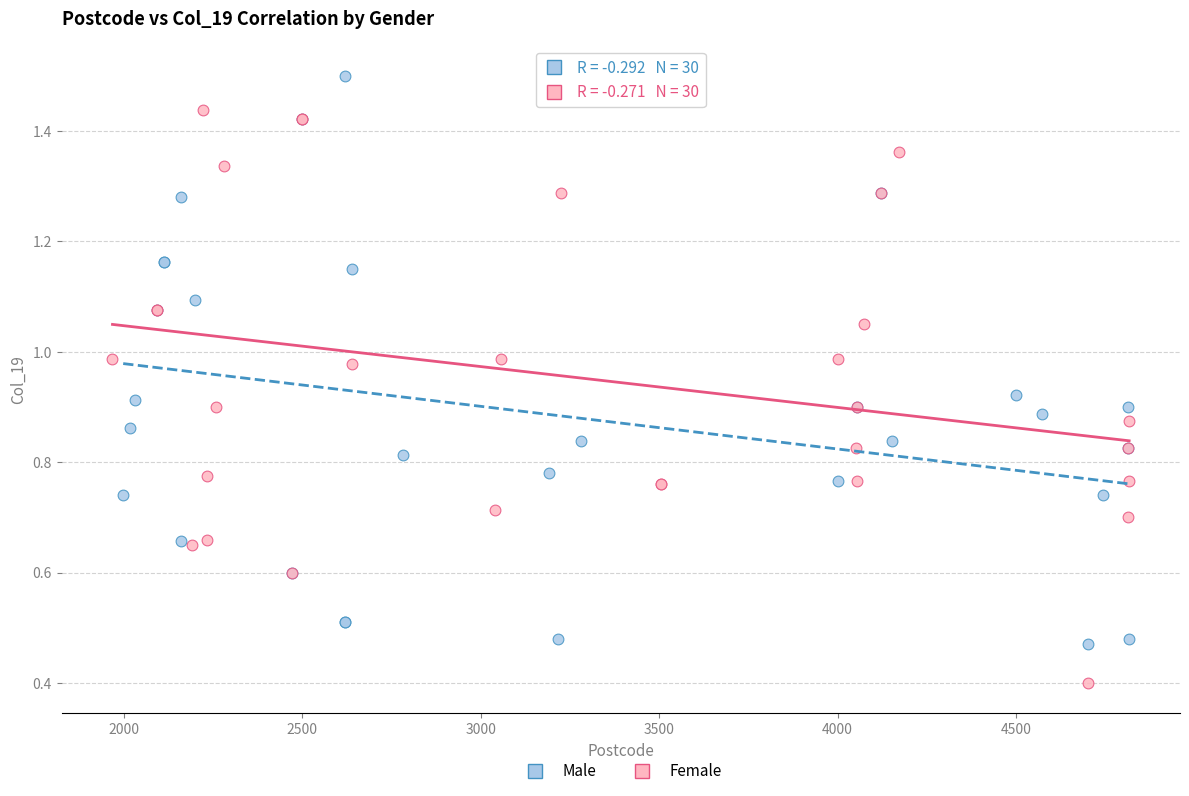

Which series contains the highest Y value?

Male